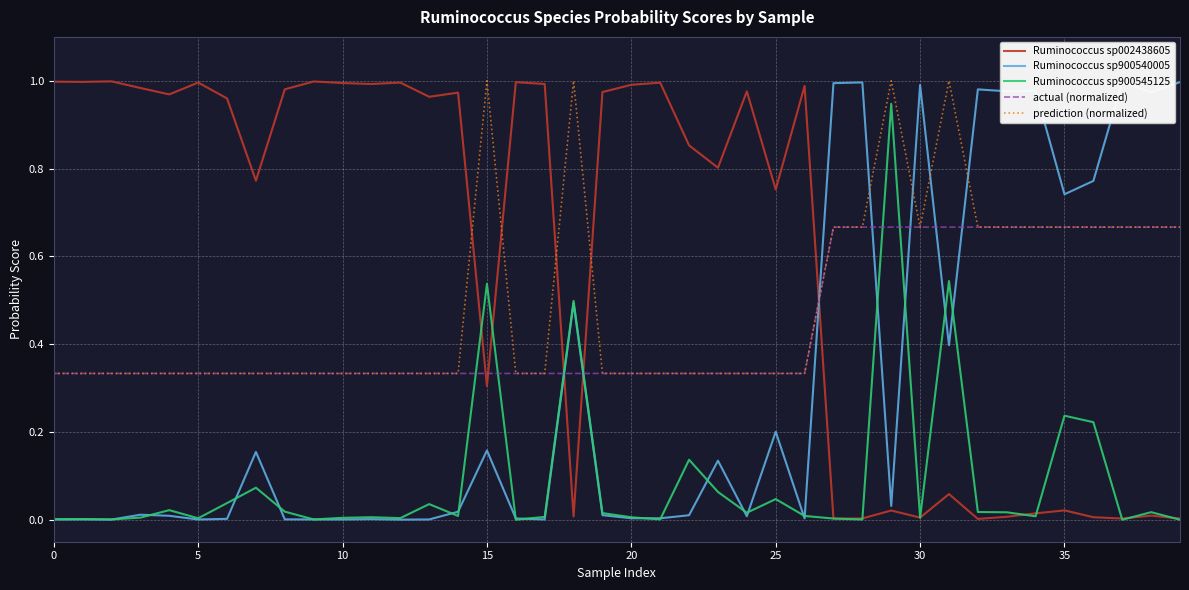

The value of actual (normalized) at 20 is 0.2. True or false?

False